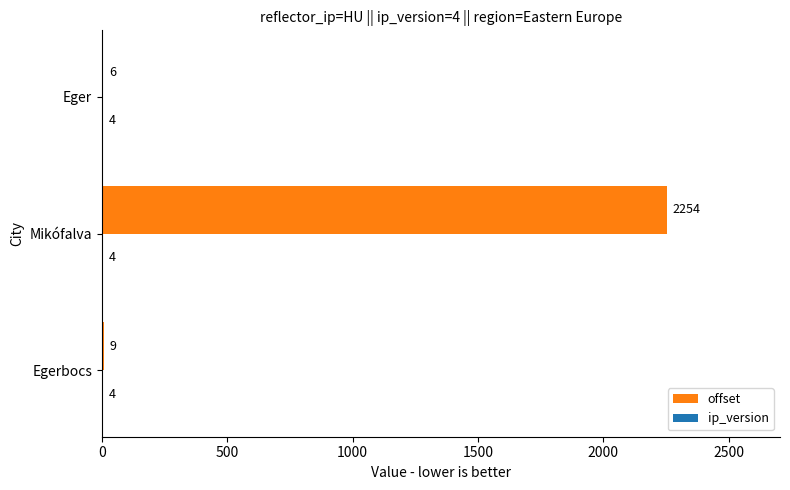

At which category is the sum across all series the highest?

Mikófalva